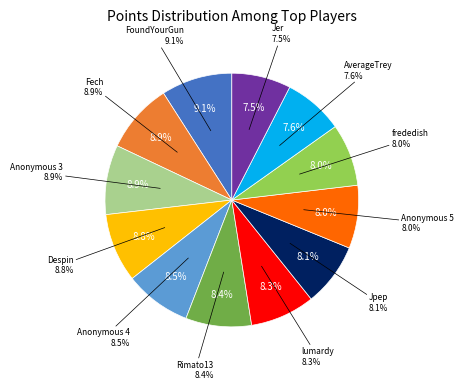

Is it true that Jpep is 8% of the pie?

True